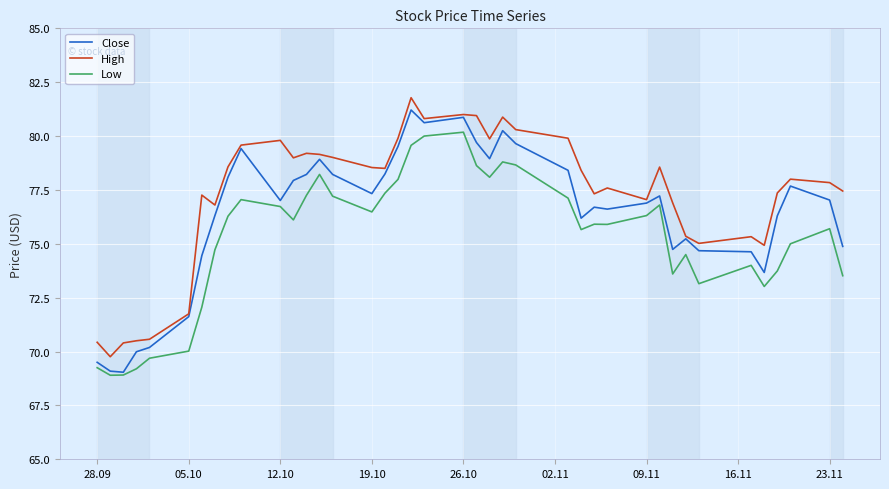

True or false: Close has more than 2 points higher than both neighbors.

True